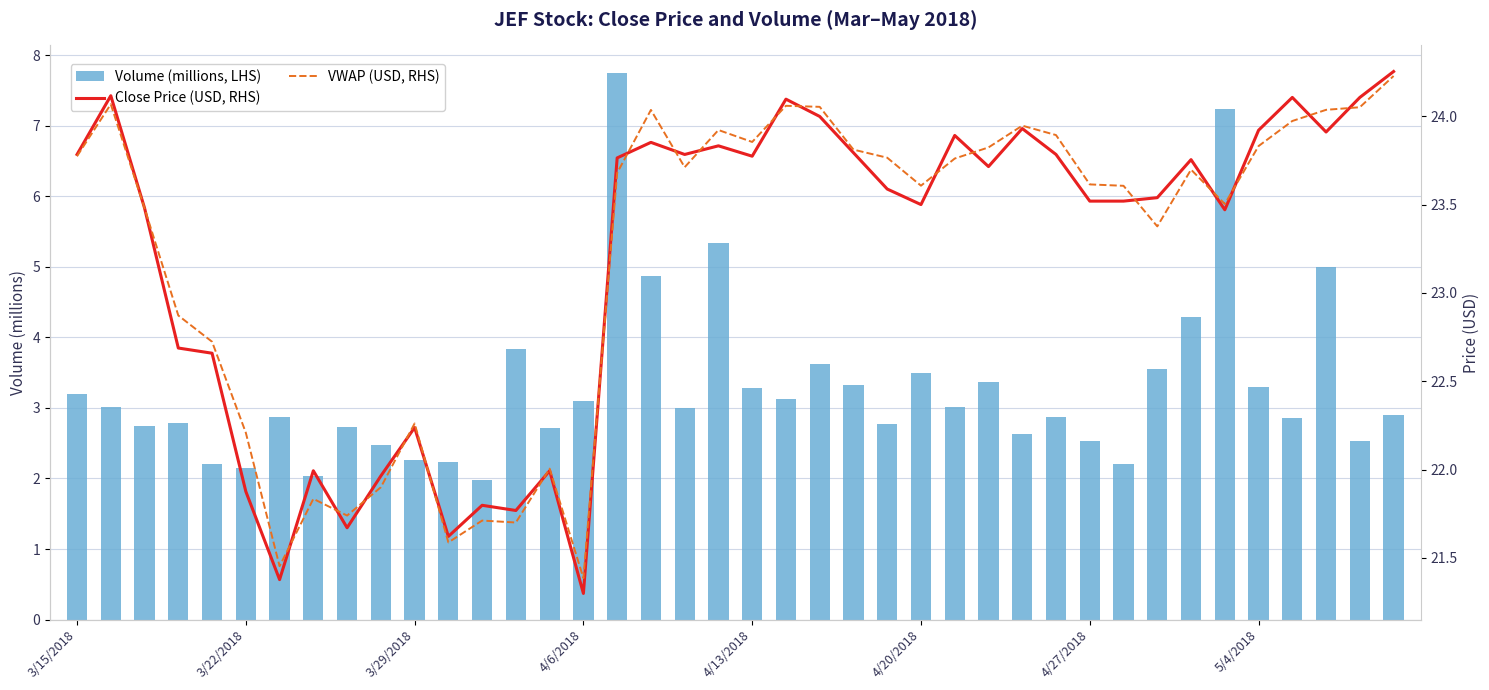

What is the smallest value displayed?

2.0